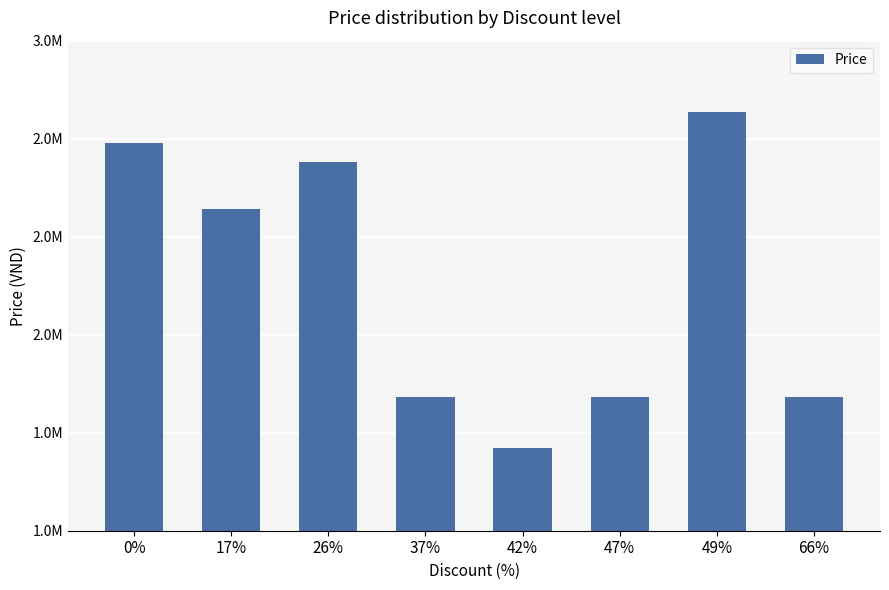

Is it true that the value at 37% is 3063207?

False